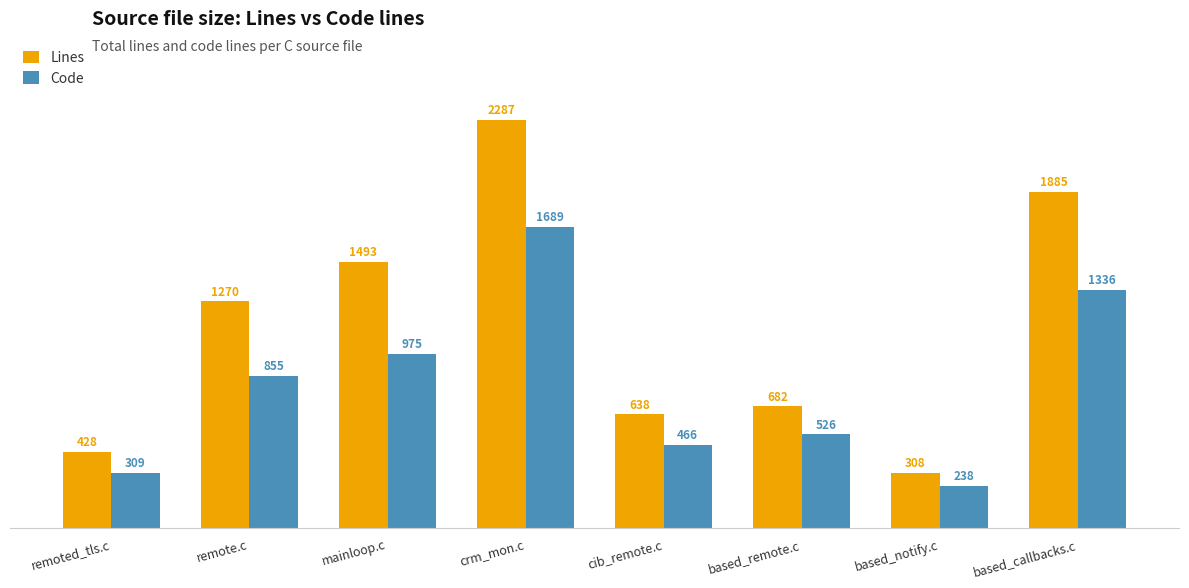

Rank the categories by Code value from highest to lowest.

crm_mon.c, based_callbacks.c, mainloop.c, remote.c, based_remote.c, cib_remote.c, remoted_tls.c, based_notify.c